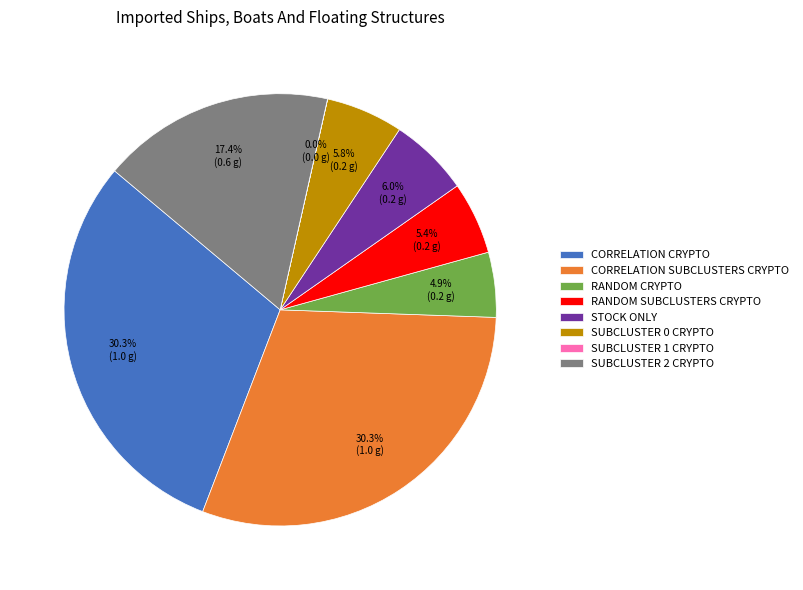

What portion of the pie excludes RANDOM SUBCLUSTERS CRYPTO?

94.6%